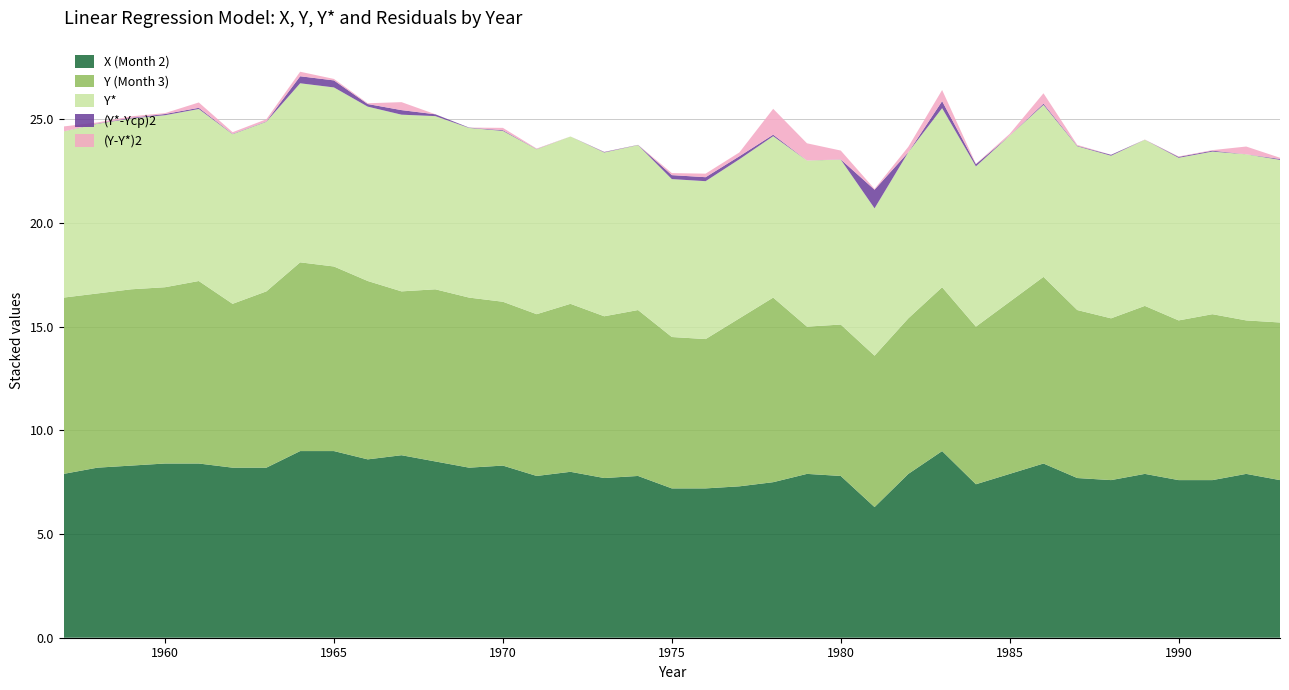

Reading left to right, extract all data points from this chart.

X (Month 2): 7.9	8.2	8.3	8.4	8.4	8.2	8.2	9.0	9.0	8.6	8.8	8.5	8.2	8.3	7.8	8.0	7.7	7.8	7.2	7.2	7.3	7.5	7.9	7.8	6.3	7.9	9.0	7.4	7.9	8.4	7.7	7.6	7.9	7.6	7.6	7.9	7.6
Y (Month 3): 8.5	8.4	8.5	8.5	8.8	7.9	8.5	9.1	8.9	8.6	7.9	8.3	8.2	7.9	7.8	8.1	7.8	8.0	7.3	7.2	8.1	8.9	7.1	7.3	7.3	7.5	7.9	7.6	8.3	9.0	8.1	7.8	8.1	7.7	8.0	7.4	7.6
Y*: 8.0	8.2	8.2	8.3	8.3	8.2	8.2	8.6	8.6	8.4	8.5	8.4	8.2	8.2	8.0	8.1	7.9	8.0	7.6	7.6	7.7	7.8	8.0	8.0	7.1	8.0	8.6	7.7	8.0	8.3	7.9	7.8	8.0	7.8	7.8	8.0	7.8
(Y*-Yср)2: 0.0	0.0	0.0	0.1	0.1	0.0	0.0	0.3	0.3	0.1	0.2	0.1	0.0	0.0	0.0	0.0	0.0	0.0	0.2	0.2	0.1	0.1	0.0	0.0	0.9	0.0	0.3	0.1	0.0	0.1	0.0	0.0	0.0	0.0	0.0	0.0	0.0
(Y-Y*)2: 0.2	0.0	0.1	0.0	0.3	0.1	0.1	0.2	0.1	0.0	0.4	0.0	0.0	0.1	0.0	0.0	0.0	0.0	0.1	0.2	0.2	1.2	0.8	0.4	0.0	0.3	0.5	0.0	0.1	0.5	0.0	0.0	0.0	0.0	0.0	0.4	0.1